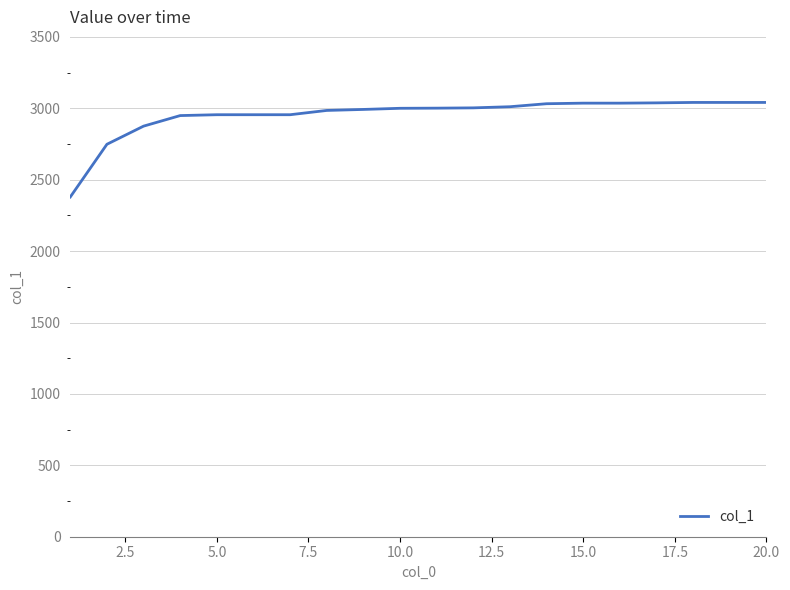

What is the greatest value displayed?

3041